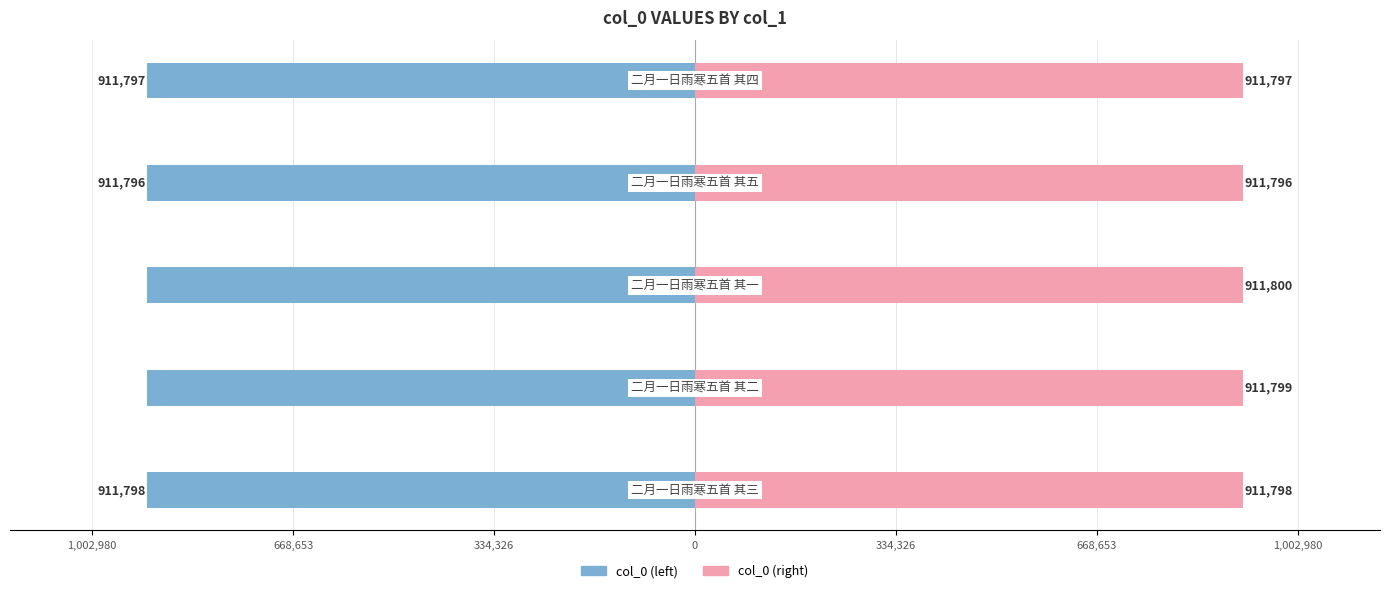

What is the minimum value for col_0 (right)?

911796